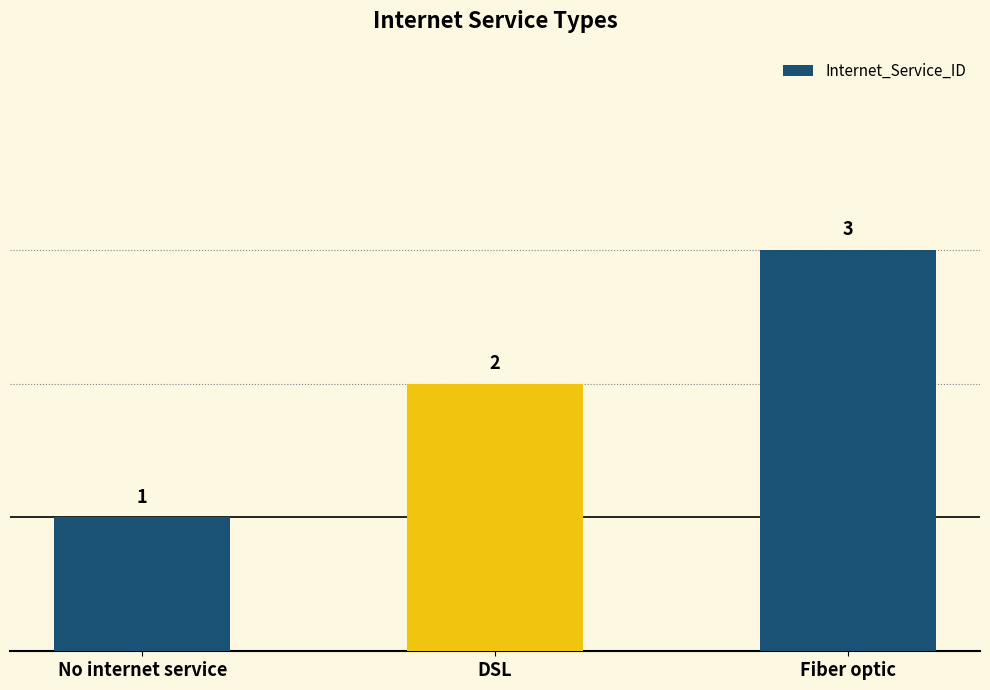

Rank the categories by value from lowest to highest.

No internet service, DSL, Fiber optic